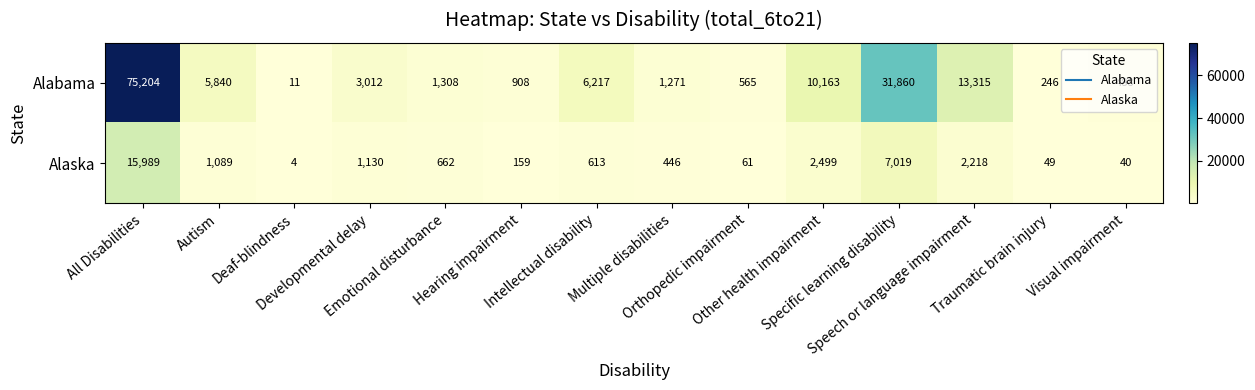

At which category is the sum across all series the highest?

All Disabilities